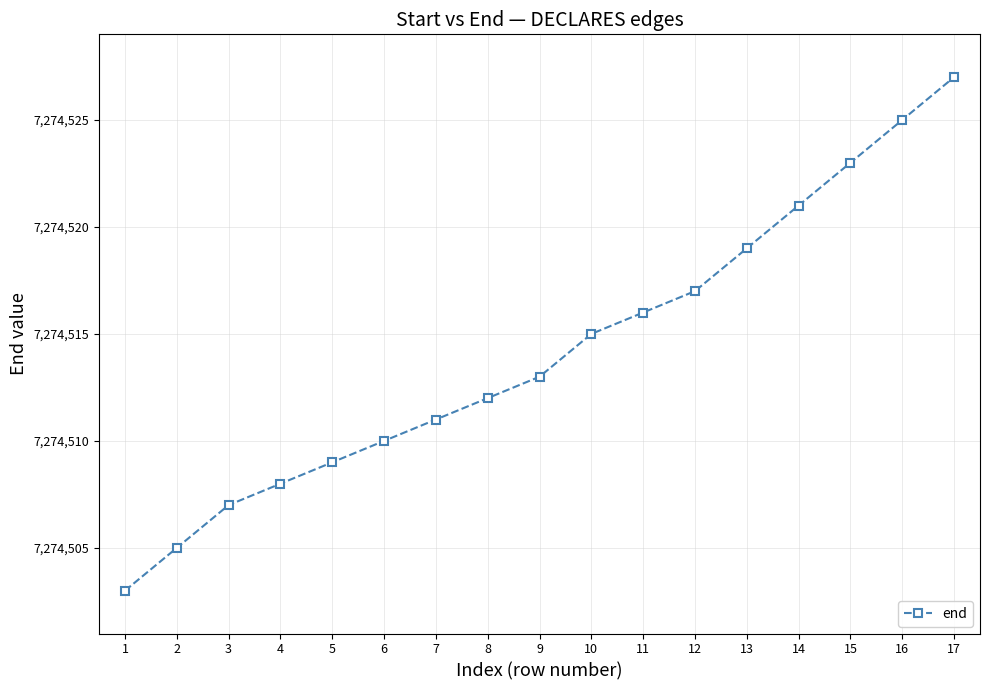

What is the value of the 17th point from the left?

7274527